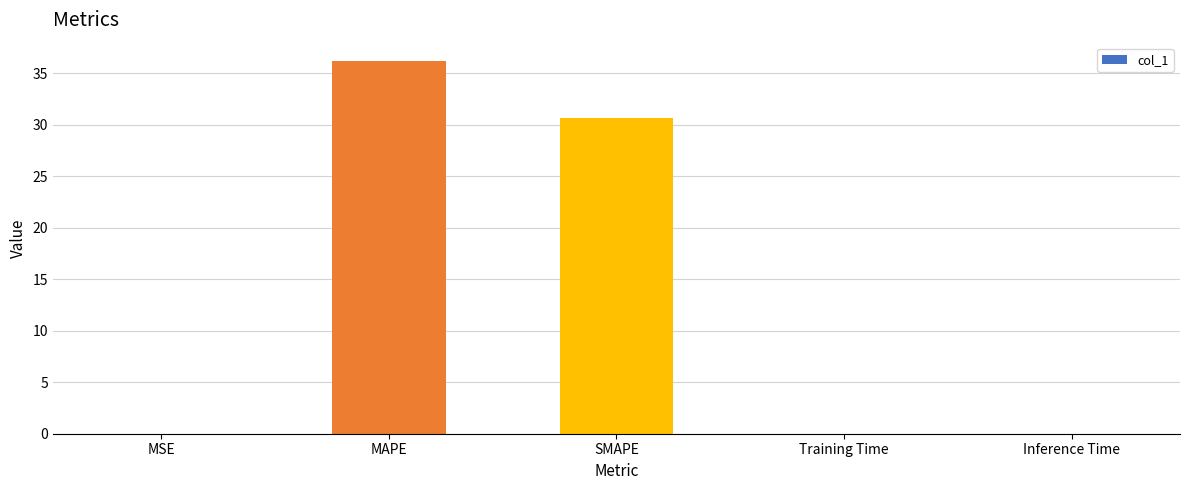

What is the sum of all values?

66.8